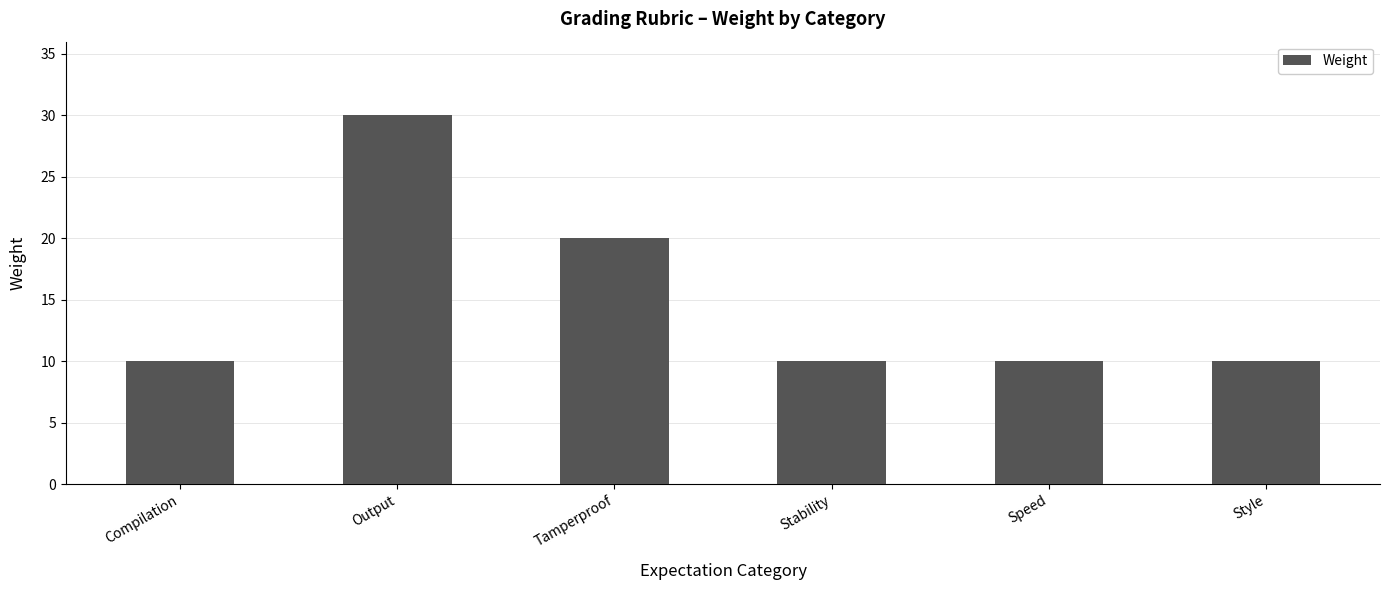

What is the sum of all values?

90